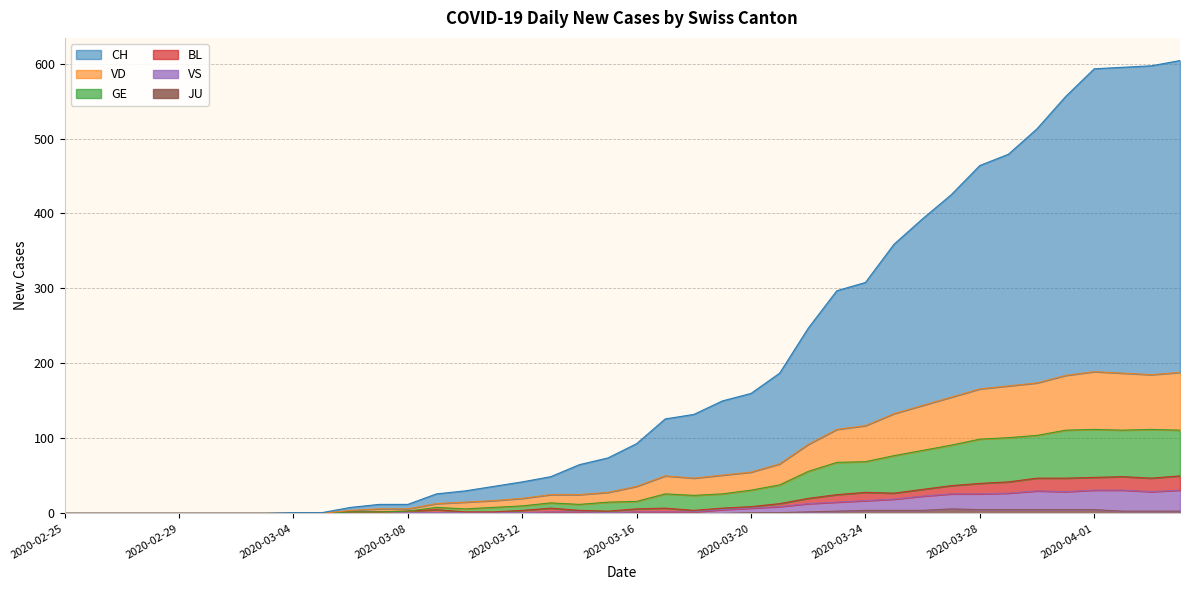

What is the average value of the VS series?

10